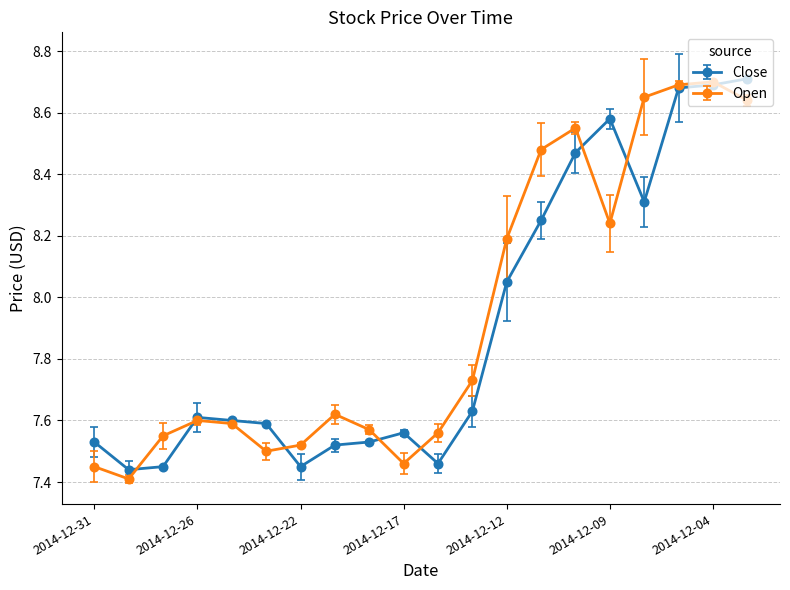

True or false: Open has more than 0 points higher than both neighbors.

True